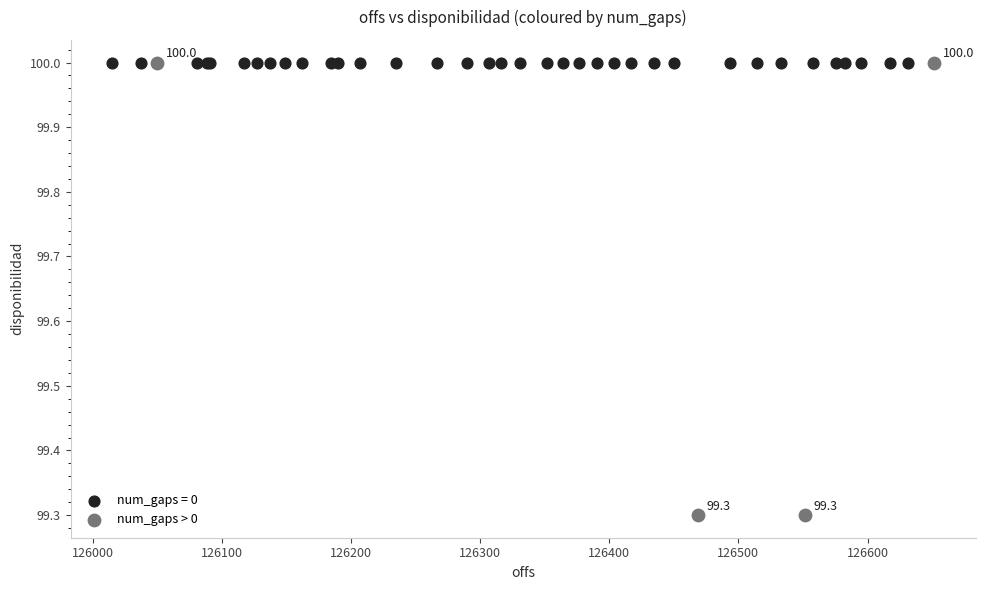

Which series contains the lowest Y value?

num_gaps > 0